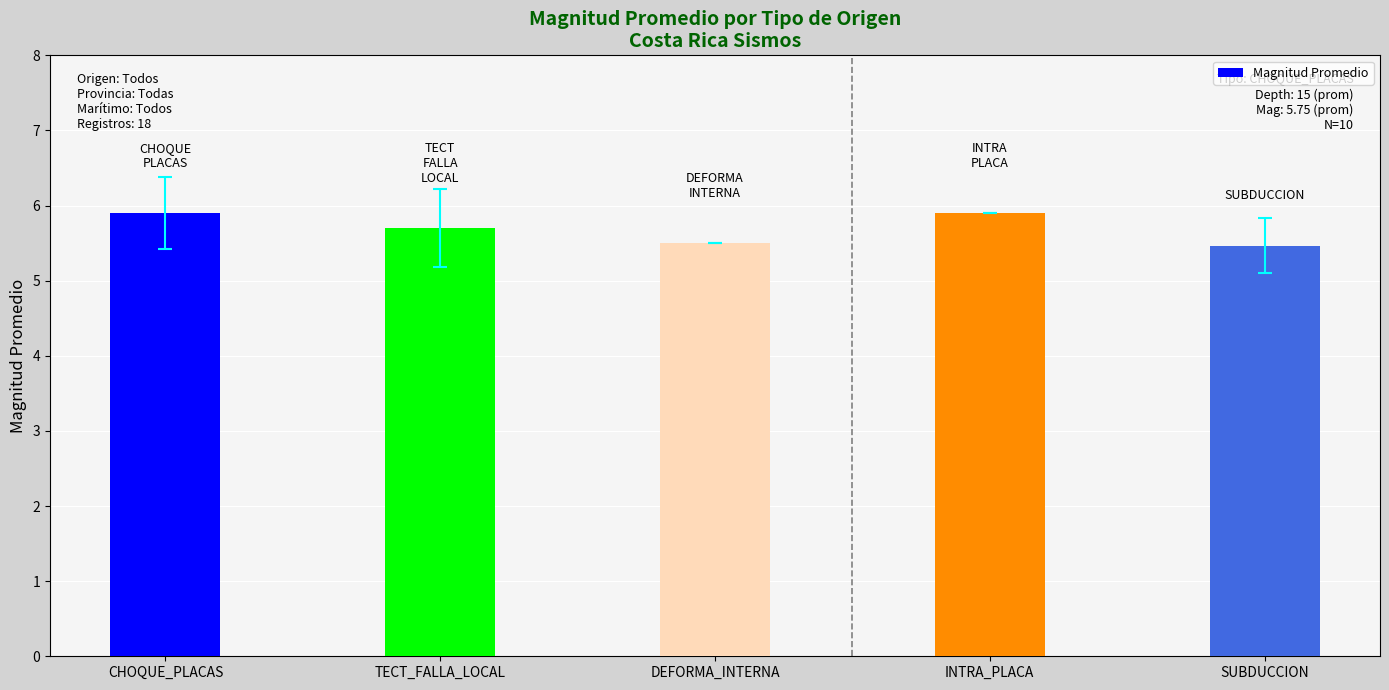

What is the maximum value shown in the chart?

5.9